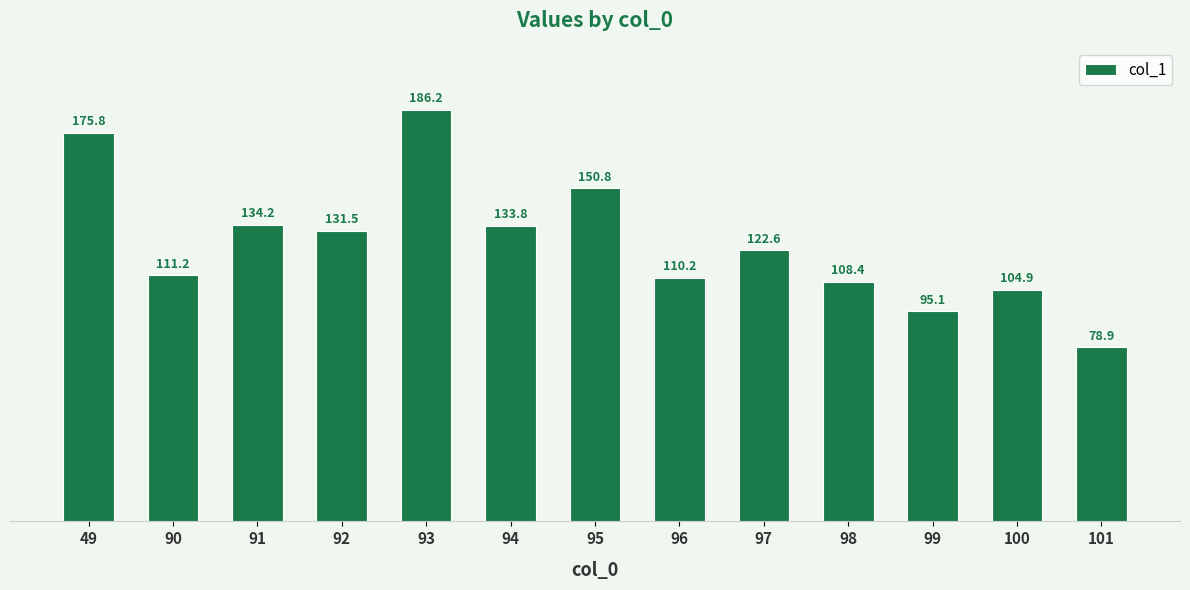

What is the change in value from 49 to 93?

+10.5